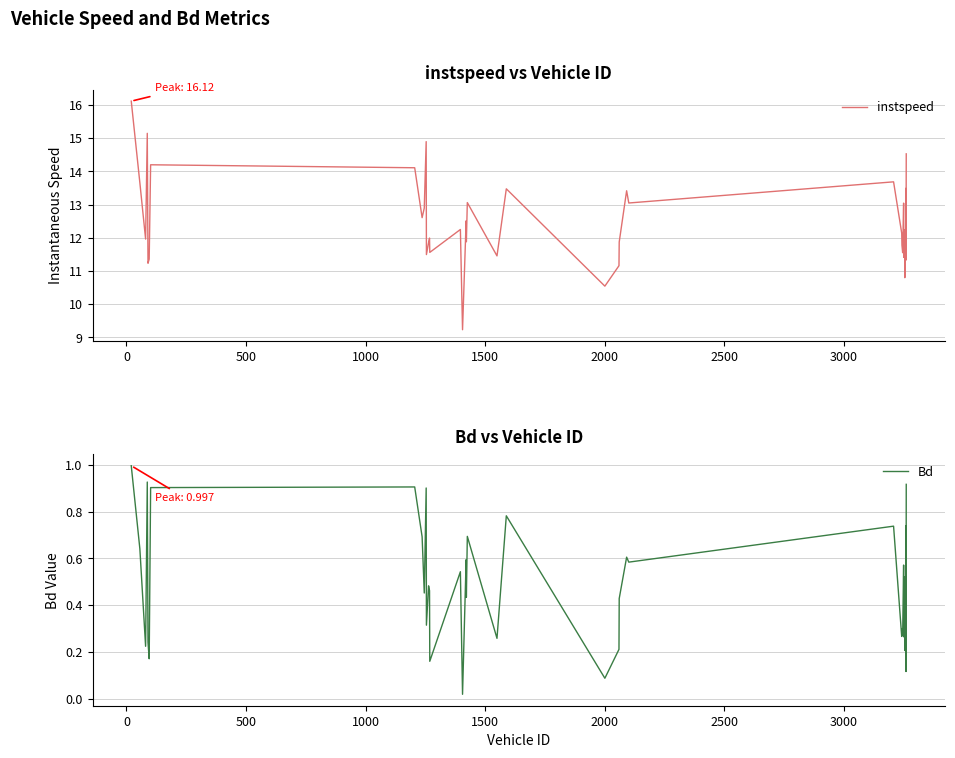

Rank the series by their maximum value, from lowest to highest.

Bd, instspeed